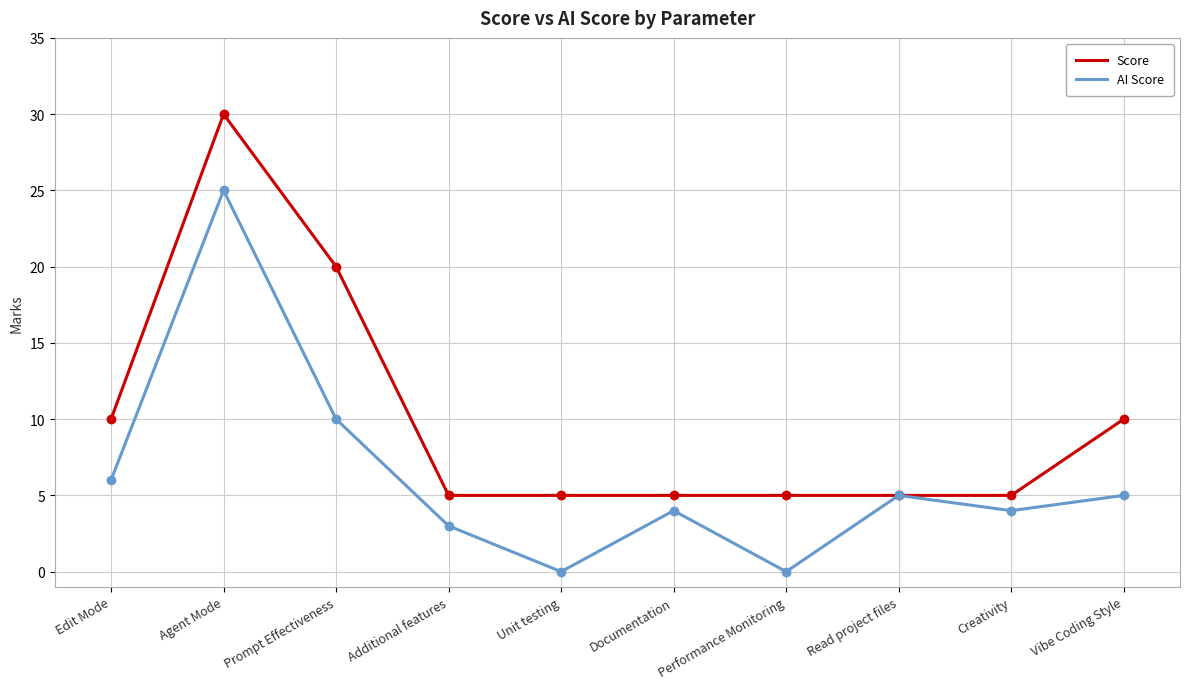

What is the spread (max minus min) of values at Vibe Coding Style?

5